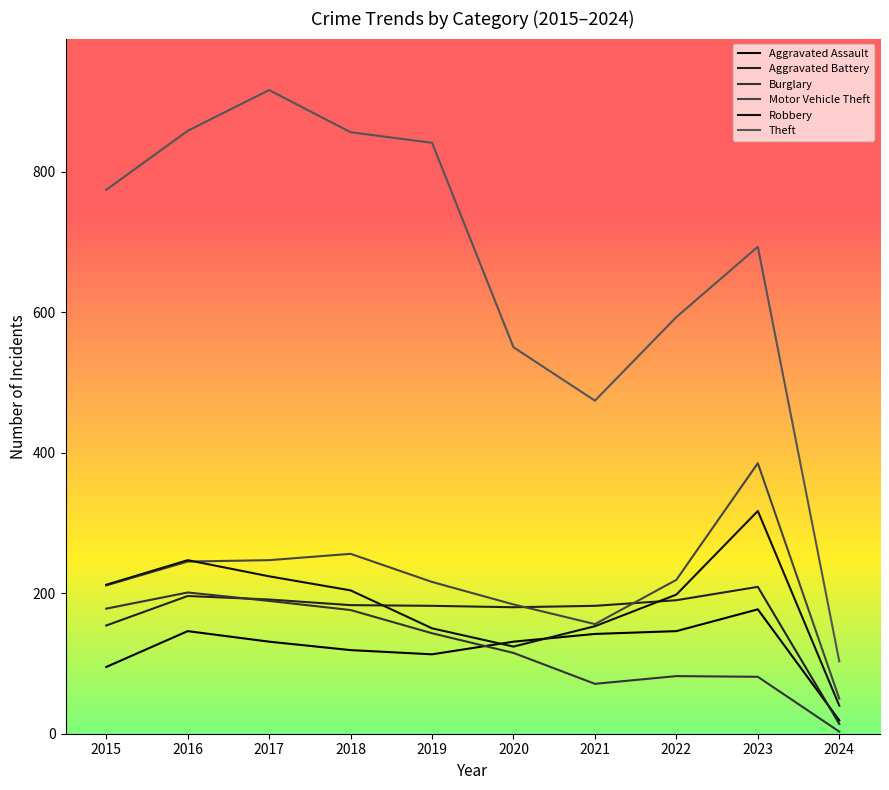

Reading right to left, transcribe all the data shown in this chart.

Aggravated Assault: 19	177	146	142	131	113	119	131	146	95
Aggravated Battery: 14	209	190	182	180	182	183	191	196	154
Burglary: 3	81	82	71	115	143	176	189	201	178
Motor Vehicle Theft: 50	385	219	156	184	216	256	247	245	211
Robbery: 40	317	198	153	124	150	204	224	247	212
Theft: 103	693	593	474	550	841	856	916	858	774